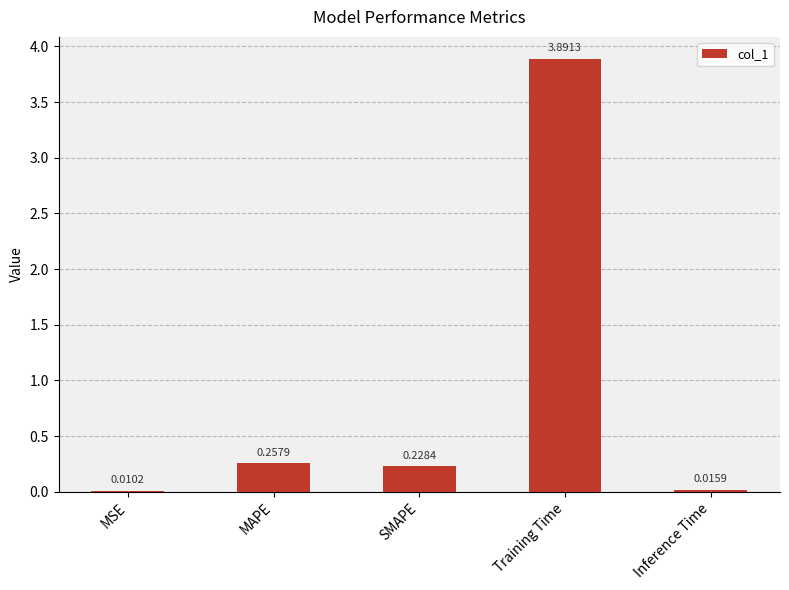

Which label corresponds to the largest value in the chart?

Training Time